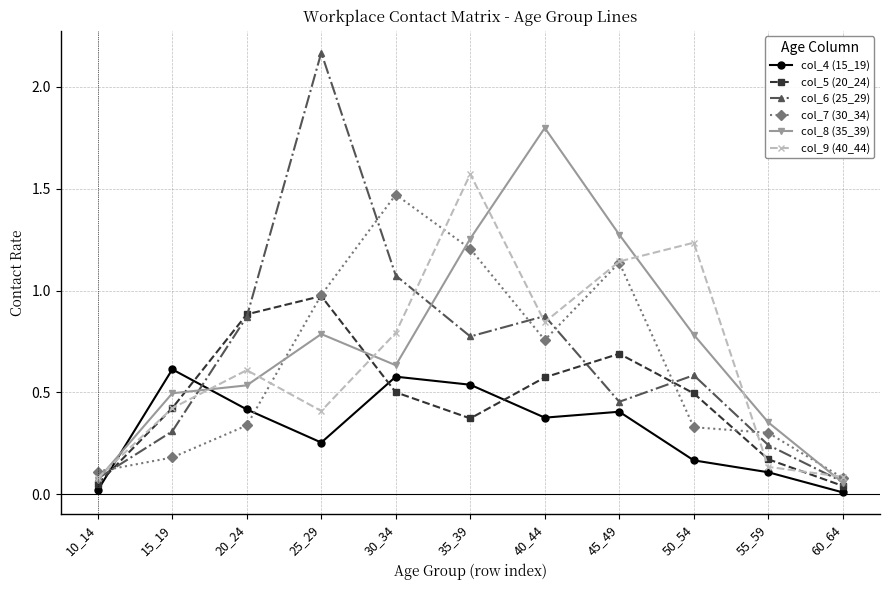

The value of col_6 (25_29) at 20_24 is 0.9. True or false?

True